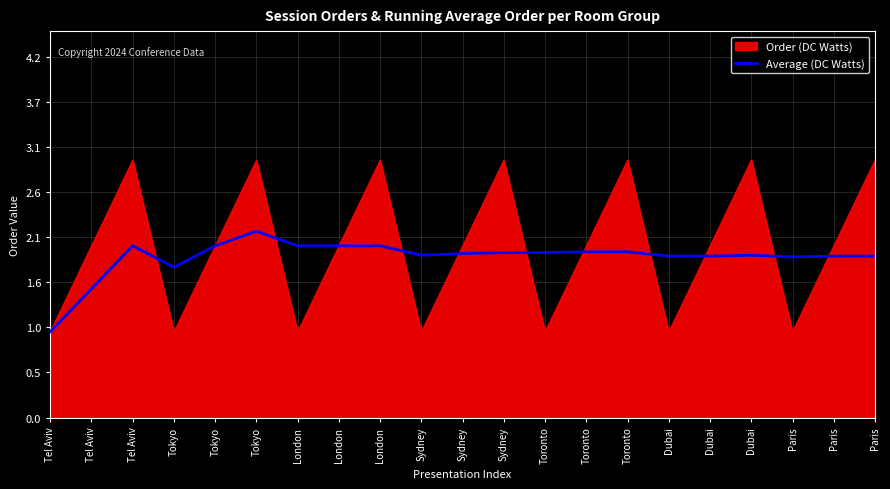

Is this an area chart (filled region under the line)?

Yes